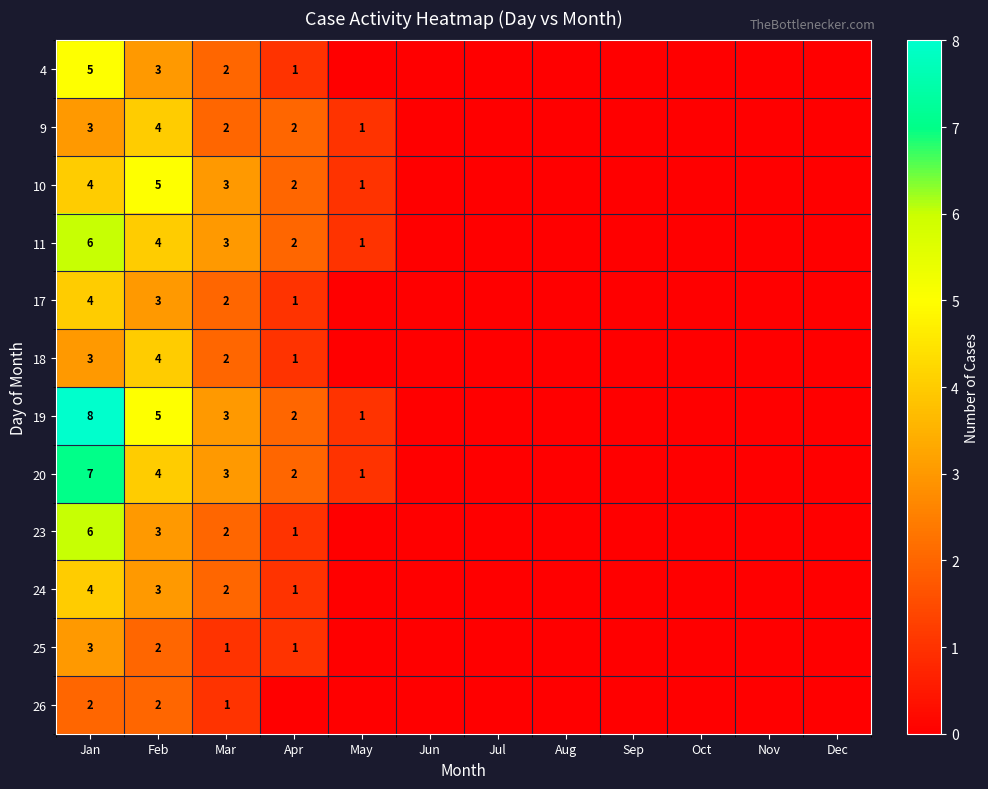

Count the number of data series in this chart.

12